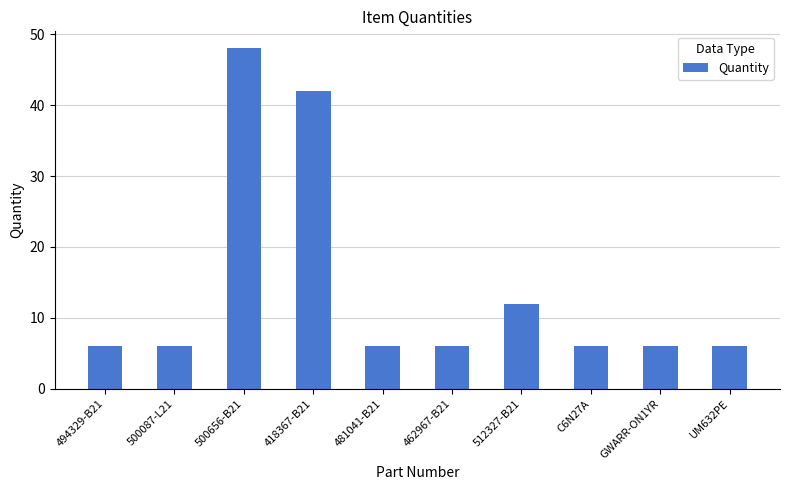

What is the sum of the values at 481041-B21 and 500656-B21?

54